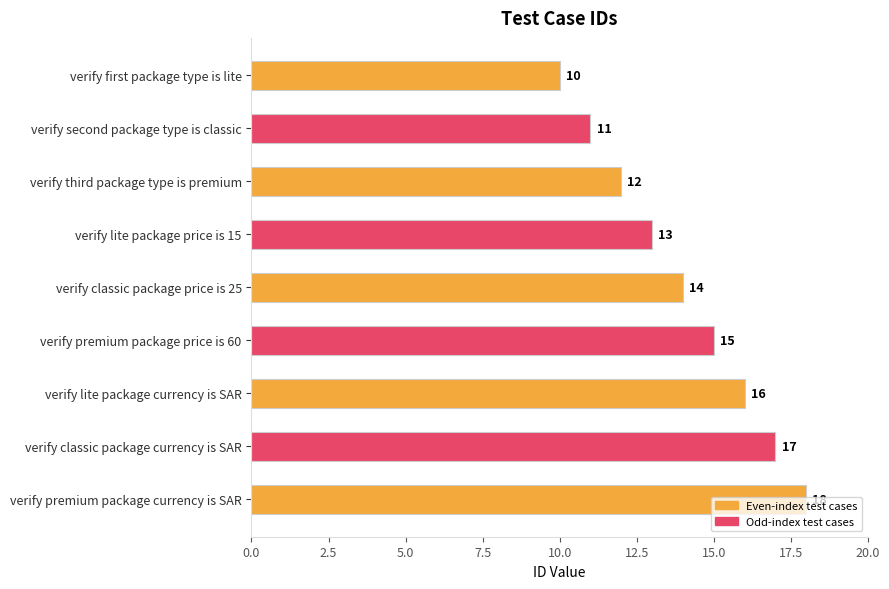

Approximately how many times larger is the value at verify classic package price is 25 compared to verify first package type is lite?

1.4